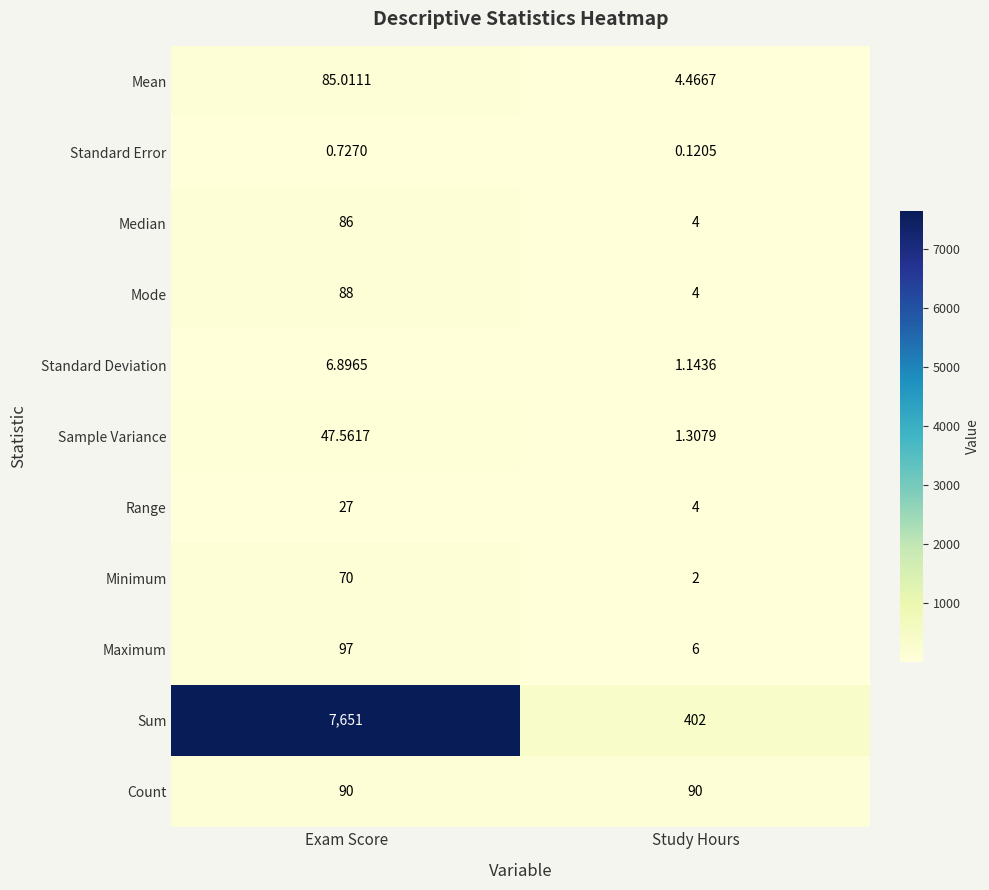

At which category does the chart reach its peak across all series?

Exam Score